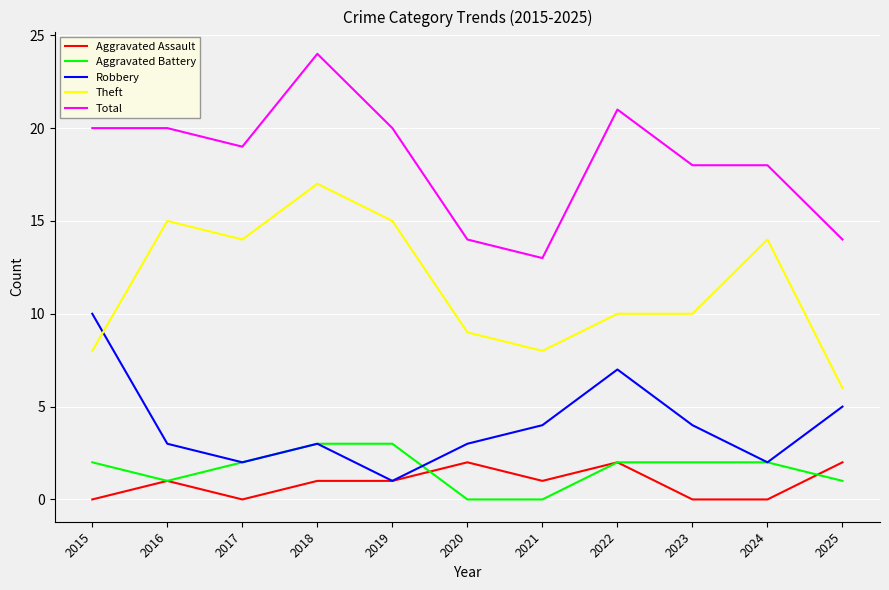

The Robbery series shows 2 at 2025. True or false?

False